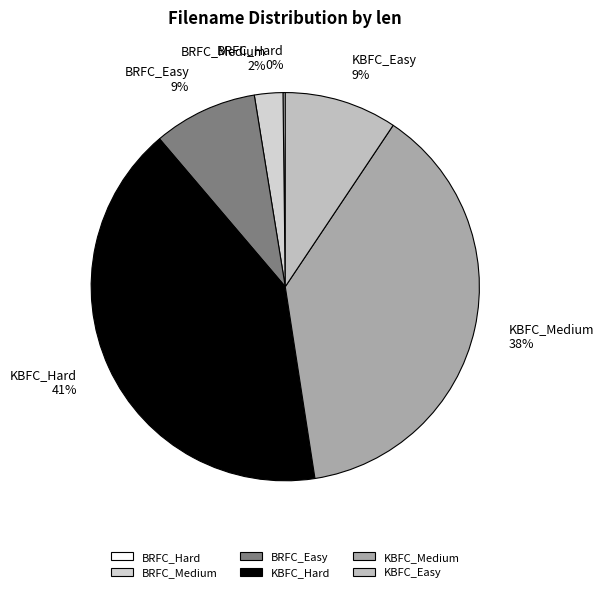

Does any single category account for the majority?

No